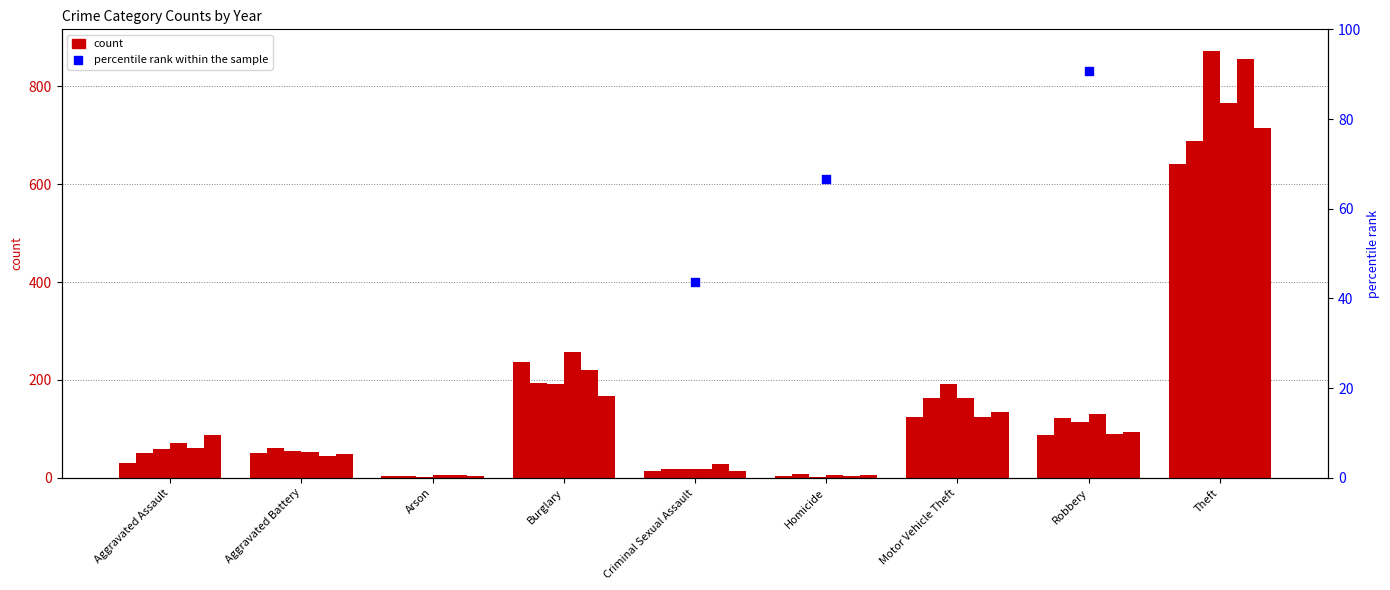

Which has a higher value, Motor Vehicle Theft or Arson?

Motor Vehicle Theft